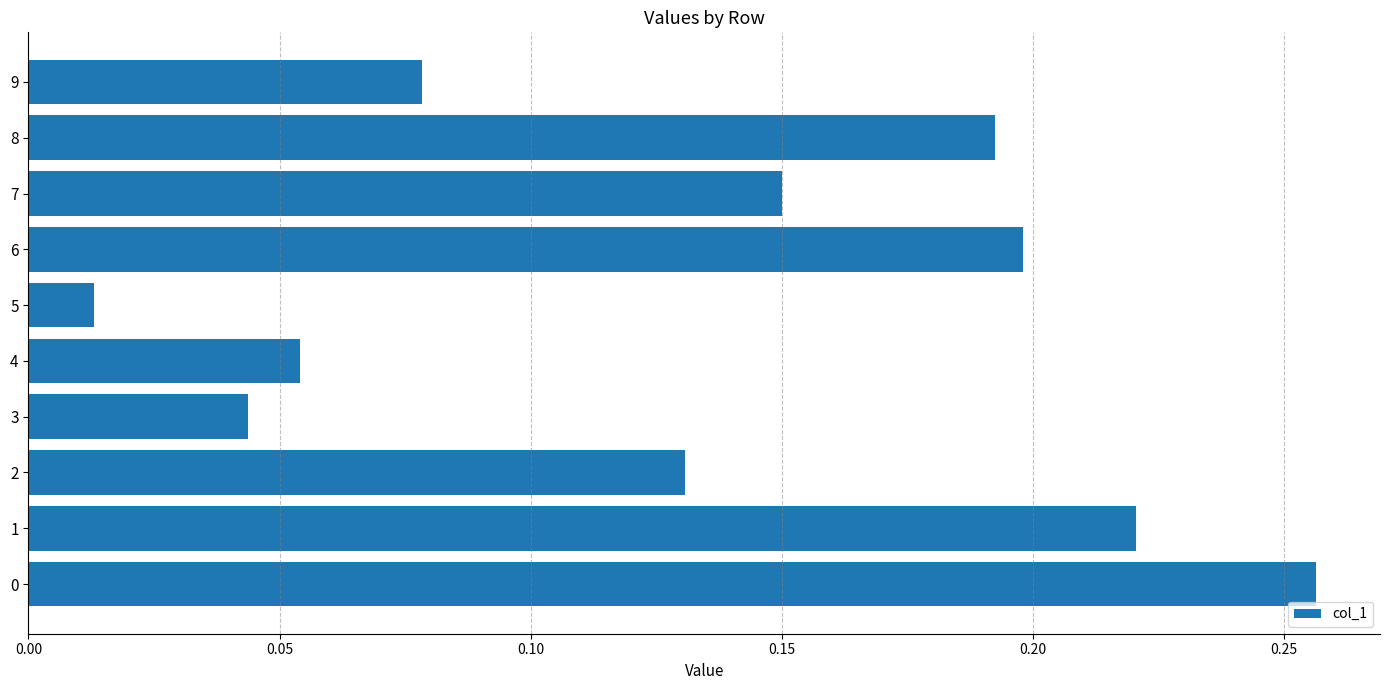

Between 5 and 6, which is larger?

6